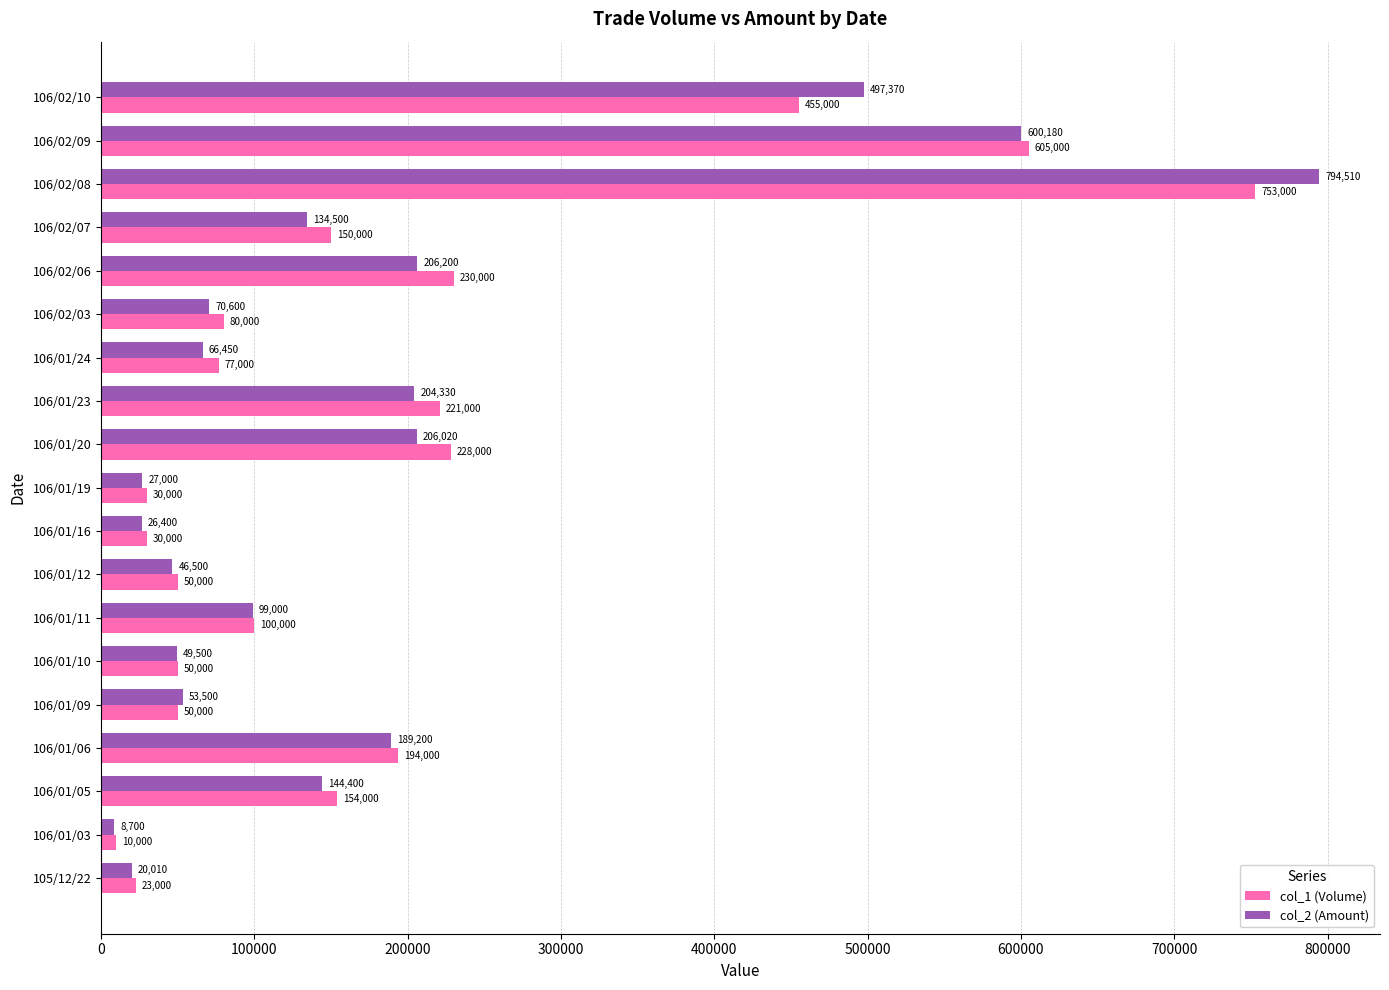

Rank the series by their average value, from highest to lowest.

col_1 (Volume), col_2 (Amount)